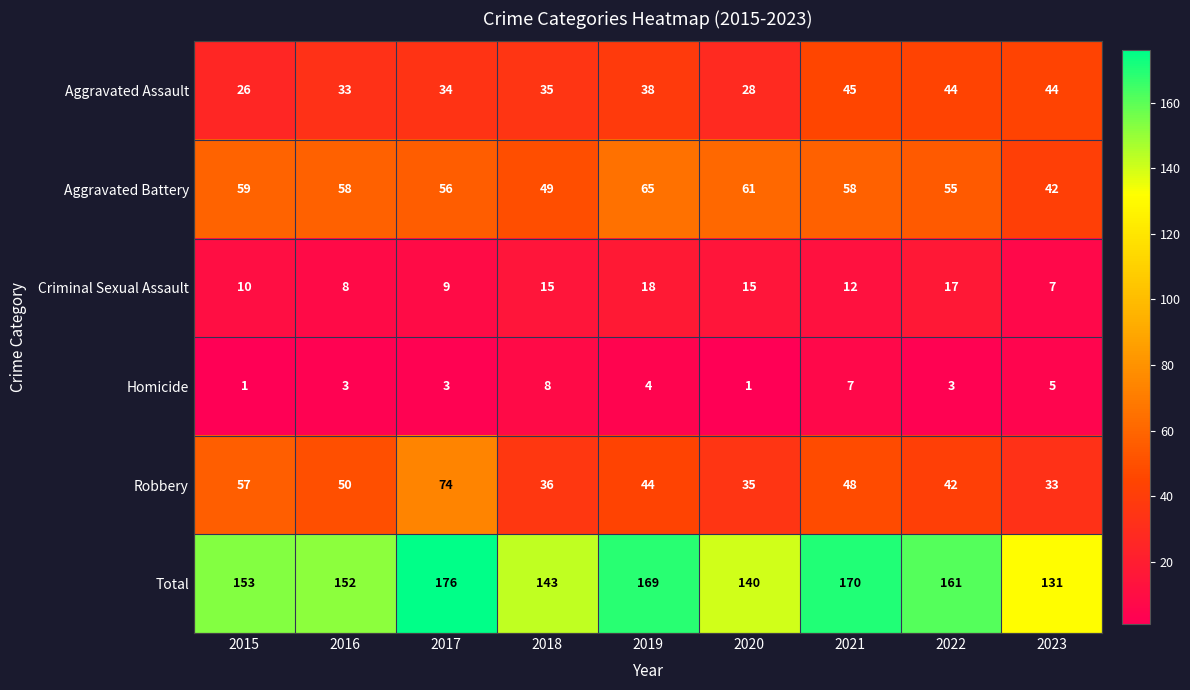

At how many categories does at least one series exceed 86?

9